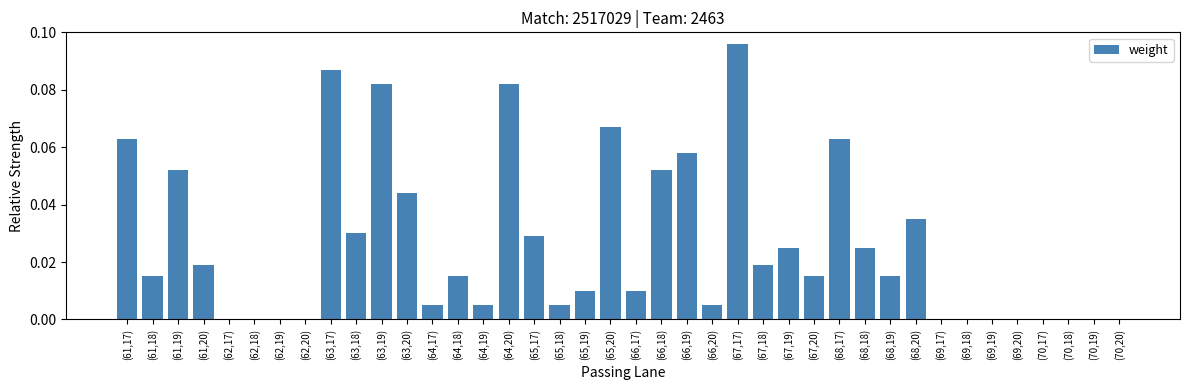

At which category does the chart reach its peak across all series?

(67,17)